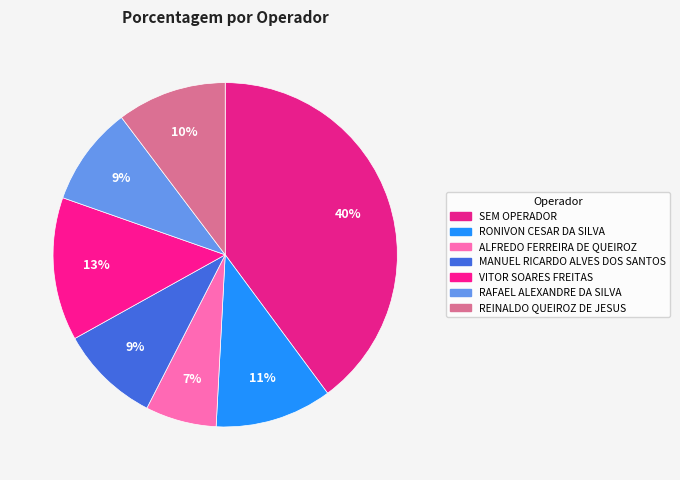

To the nearest percent, what is the difference between the VITOR SOARES FREITAS and MANUEL RICARDO ALVES DOS SANTOS slice percentages?

4%